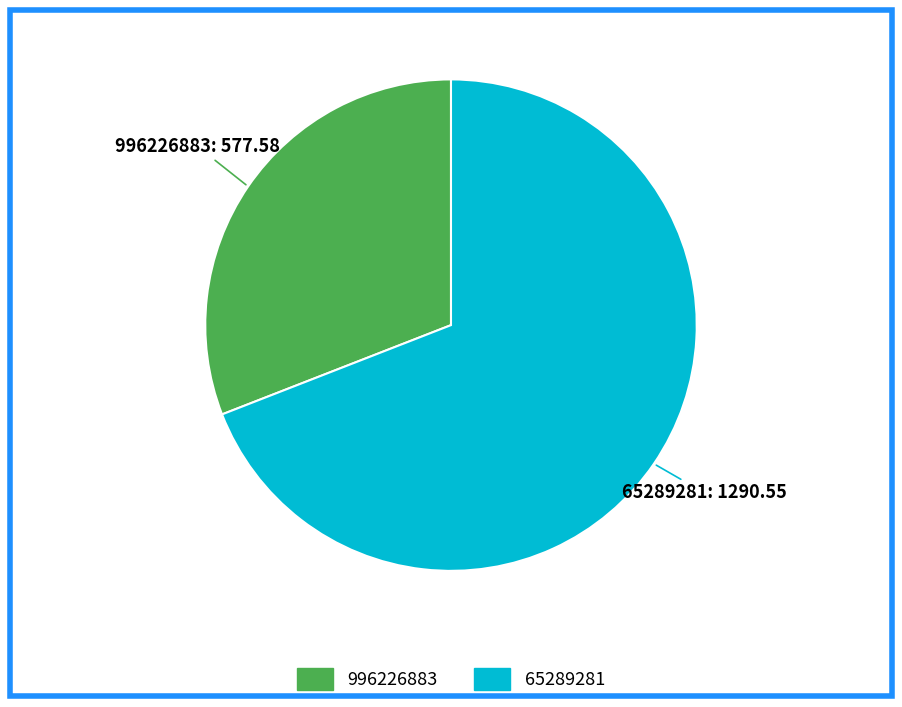

Which category accounts for the majority?

65289281